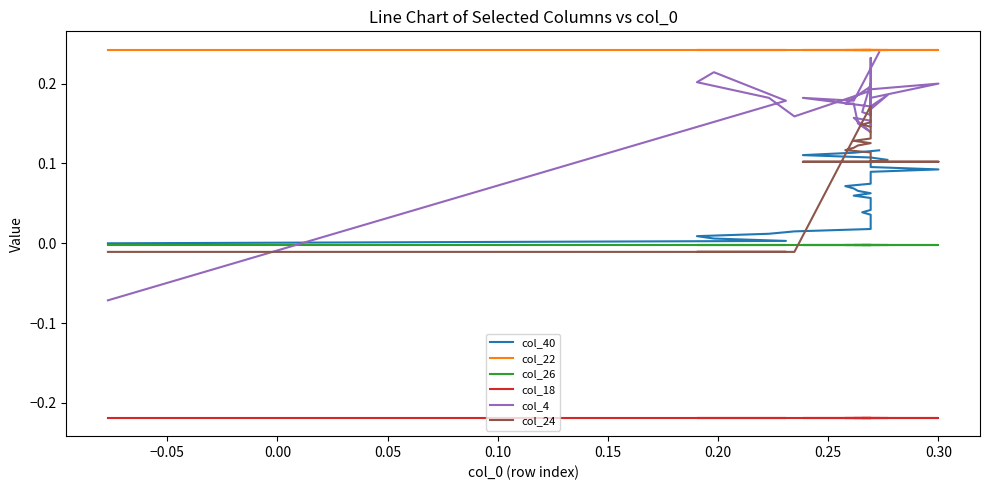

Reading left to right, transcribe all the data shown in this chart.

col_40: 0.0	0.0	0.0	0.0	0.0	0.0	0.0	0.0	0.0	0.0	0.0	0.0	0.0	0.0	0.0	0.0	0.0	0.1	0.1	0.1	0.1	0.1	0.1	0.1	0.1	0.1	0.1	0.1	0.1	0.1	0.1	0.1	0.1	0.1	0.1	0.1	0.1	0.1	0.1	0.1
col_22: 0.2	0.2	0.2	0.2	0.2	0.2	0.2	0.2	0.2	0.2	0.2	0.2	0.2	0.2	0.2	0.2	0.2	0.2	0.2	0.2	0.2	0.2	0.2	0.2	0.2	0.2	0.2	0.2	0.2	0.2	0.2	0.2	0.2	0.2	0.2	0.2	0.2	0.2	0.2	0.2
col_26: -0.0	-0.0	-0.0	-0.0	-0.0	-0.0	-0.0	-0.0	-0.0	-0.0	-0.0	-0.0	-0.0	-0.0	-0.0	-0.0	-0.0	-0.0	-0.0	-0.0	-0.0	-0.0	-0.0	-0.0	-0.0	-0.0	-0.0	-0.0	-0.0	-0.0	-0.0	-0.0	-0.0	-0.0	-0.0	-0.0	-0.0	-0.0	-0.0	-0.0
col_18: -0.2	-0.2	-0.2	-0.2	-0.2	-0.2	-0.2	-0.2	-0.2	-0.2	-0.2	-0.2	-0.2	-0.2	-0.2	-0.2	-0.2	-0.2	-0.2	-0.2	-0.2	-0.2	-0.2	-0.2	-0.2	-0.2	-0.2	-0.2	-0.2	-0.2	-0.2	-0.2	-0.2	-0.2	-0.2	-0.2	-0.2	-0.2	-0.2	-0.2
col_4: -0.1	0.2	0.2	0.2	0.2	0.2	0.2	0.2	0.2	0.2	0.2	0.2	0.2	0.2	0.2	0.2	0.2	0.2	0.1	0.2	0.2	0.1	0.1	0.2	0.2	0.2	0.2	0.2	0.2	0.2	0.2	0.2	0.2	0.2	0.2	0.2	0.2	0.2	0.2	0.2
col_24: -0.0	-0.0	-0.0	-0.0	-0.0	-0.0	0.2	0.2	0.2	0.2	0.2	0.2	0.2	0.1	0.1	0.1	0.1	0.1	0.1	0.1	0.1	0.1	0.1	0.1	0.1	0.1	0.1	0.1	0.1	0.1	0.1	0.1	0.1	0.1	0.1	0.1	0.1	0.1	0.1	0.1